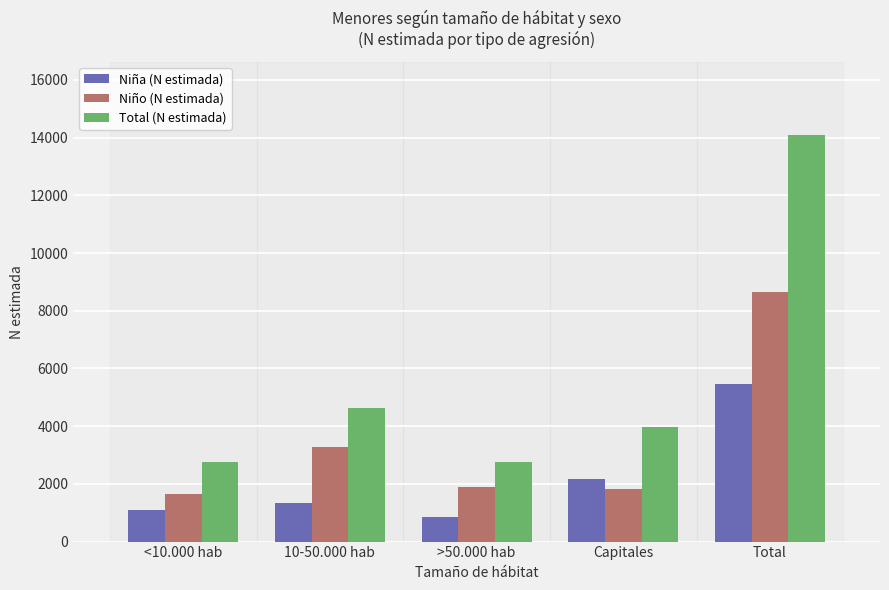

What is the difference between the Niño (N estimada) values at Total and >50.000 hab?

6746